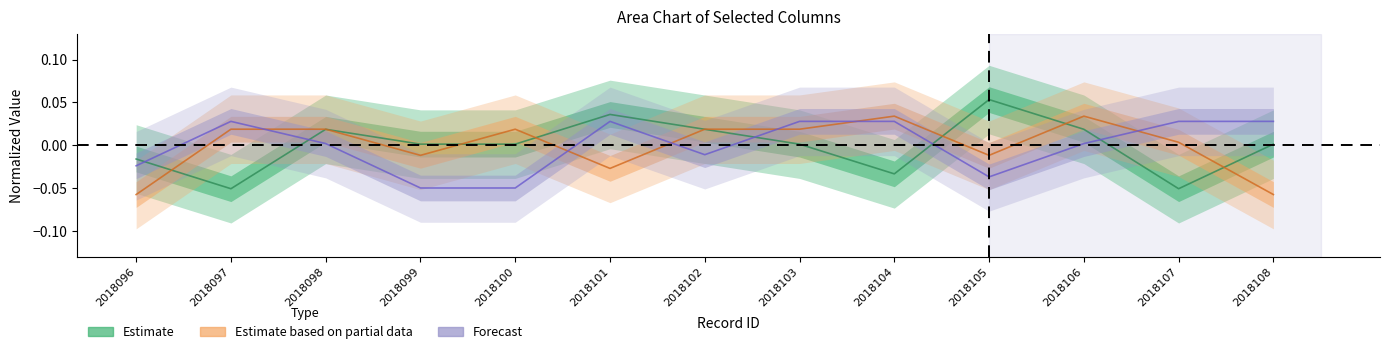

What is the sum of the Estimate based on partial data values at 2018100 and 2018104?

0.1